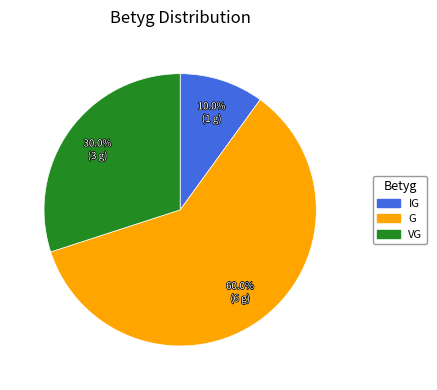

Approximately how many times larger is the value at G compared to VG?

2.0